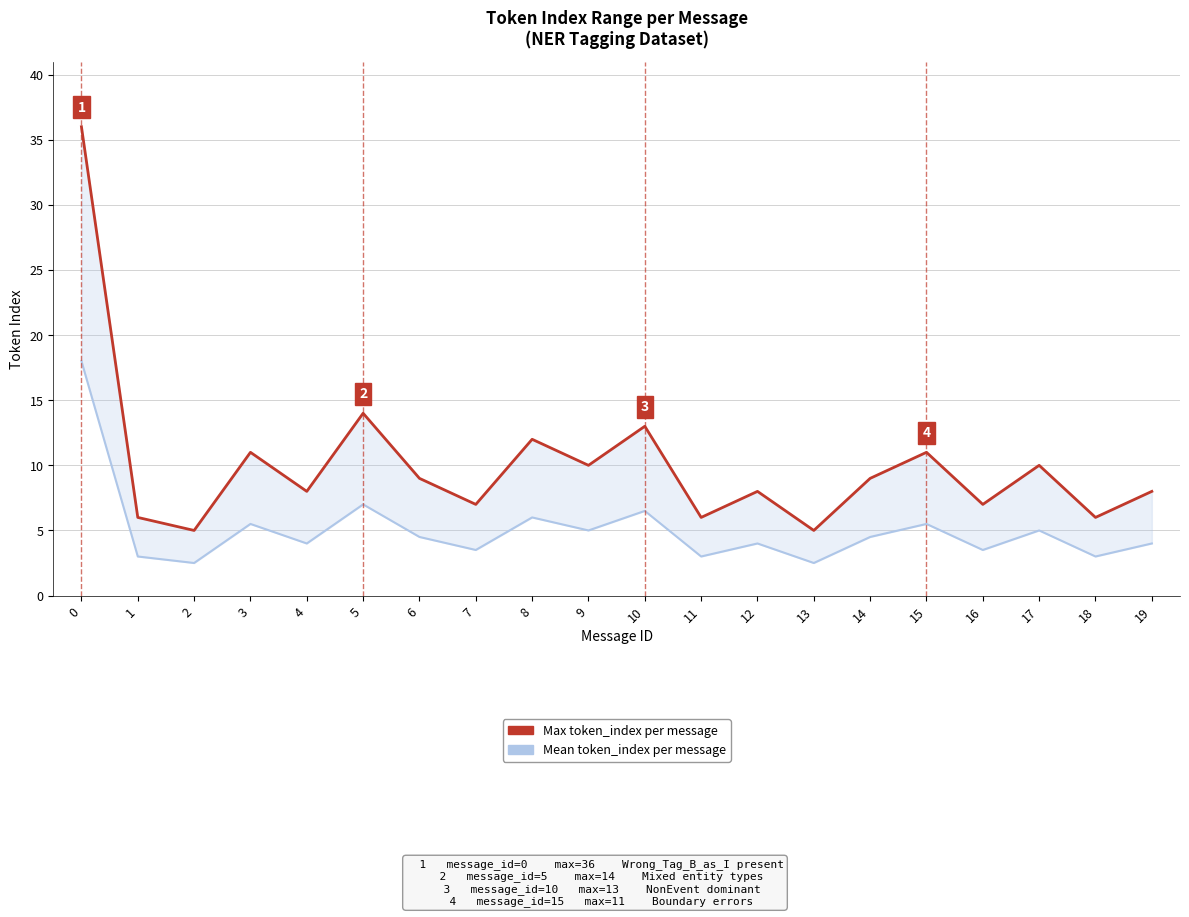

Which series has the widest spread of values?

Max token_index per message